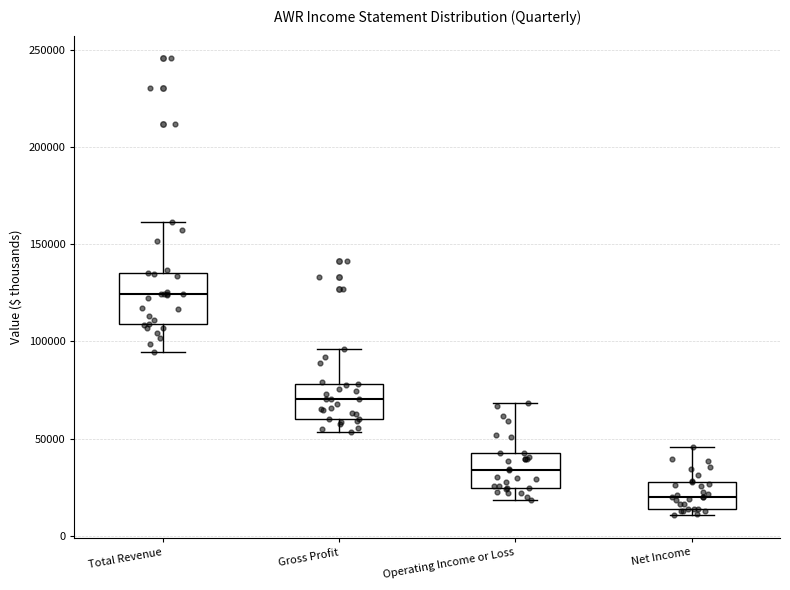

Where is the upper edge of the box for Gross Profit on the y-axis? The values are not printed on the chart, so give them approximately, as read against the axis.

80000